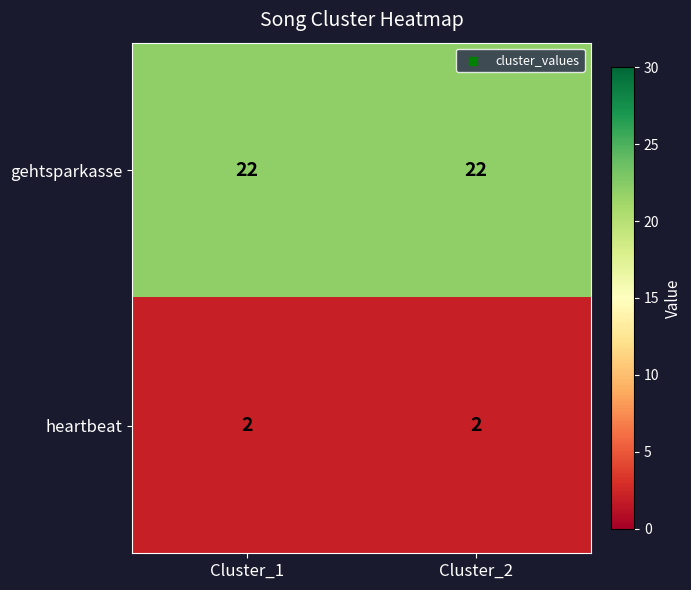

The value of gehtsparkasse at Cluster_1 is 4. True or false?

False